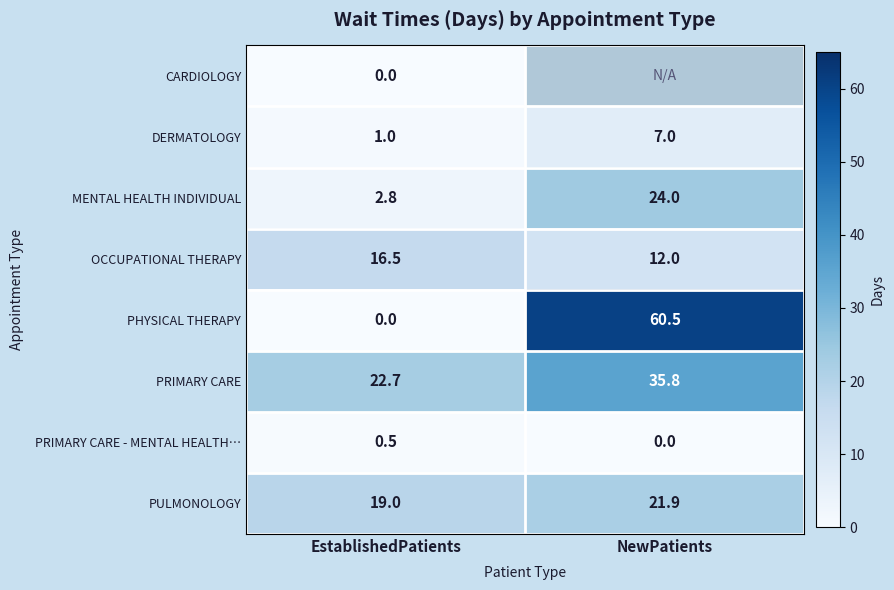

What is the difference between the OCCUPATIONAL THERAPY values at EstablishedPatients and NewPatients?

4.5